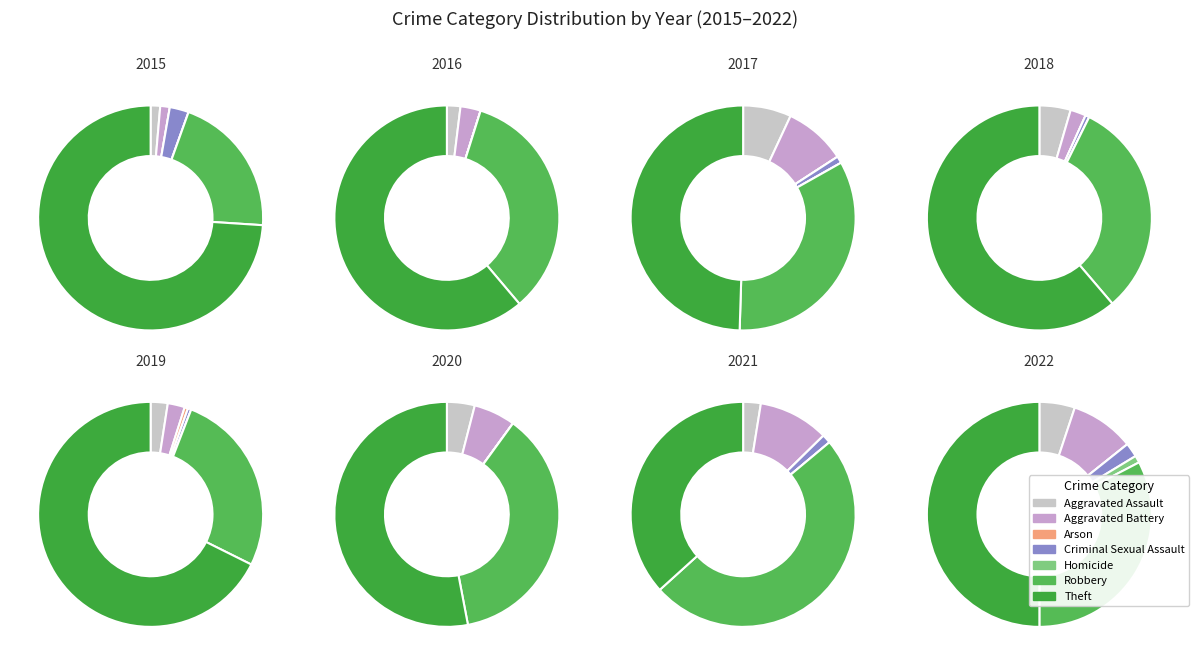

Approximately how many times larger is the value at Robbery compared to Theft?

0.7